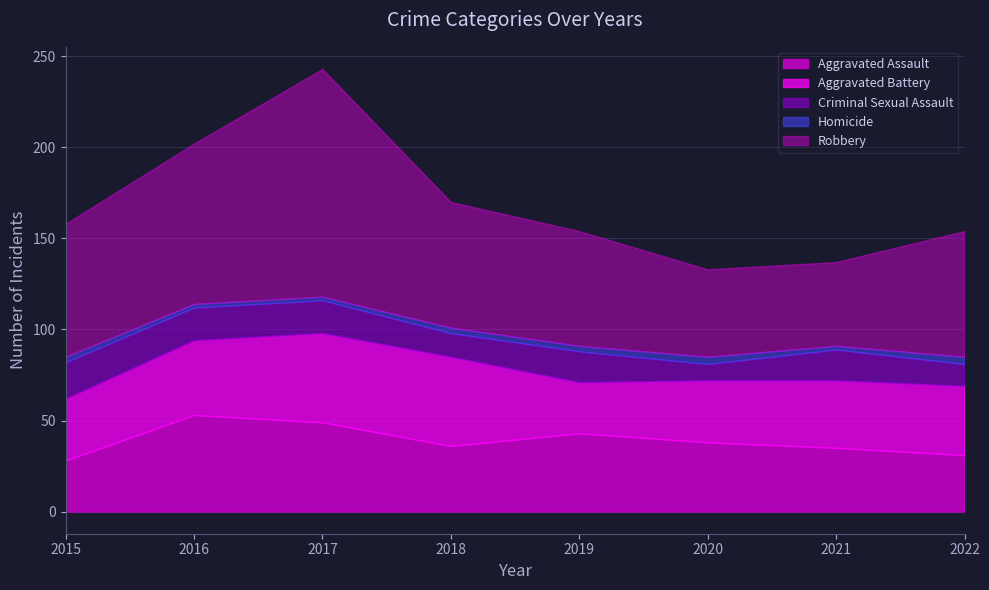

The value of Aggravated Battery at 2016 is 15. True or false?

False